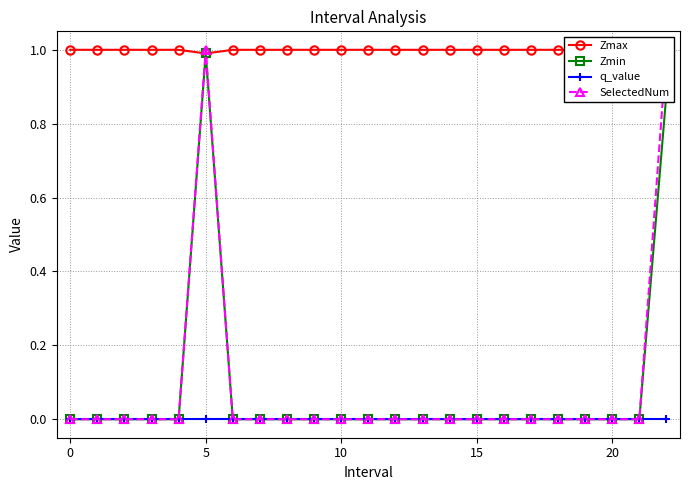

What is the label of the 10th point from the right?

13